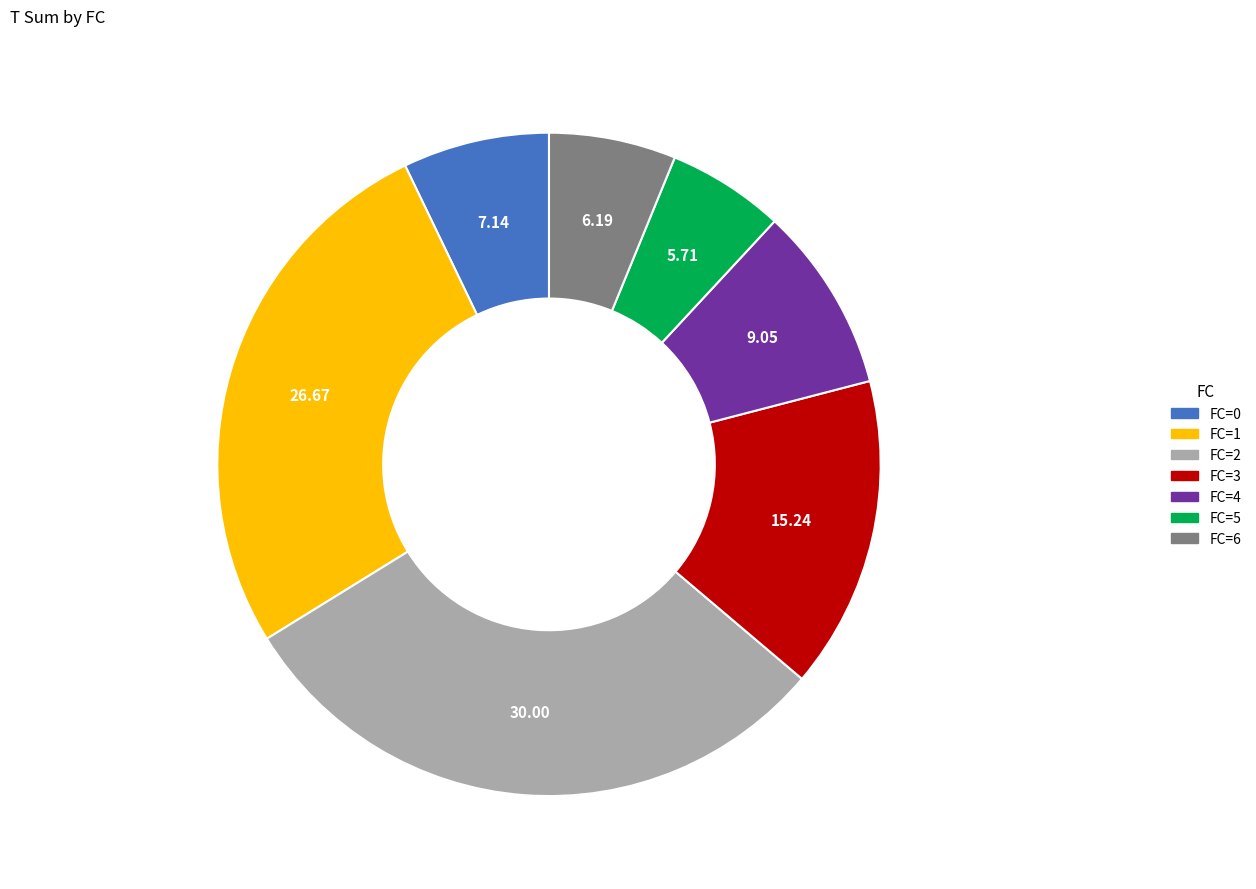

Does FC=5 account for over 50% of the chart?

No